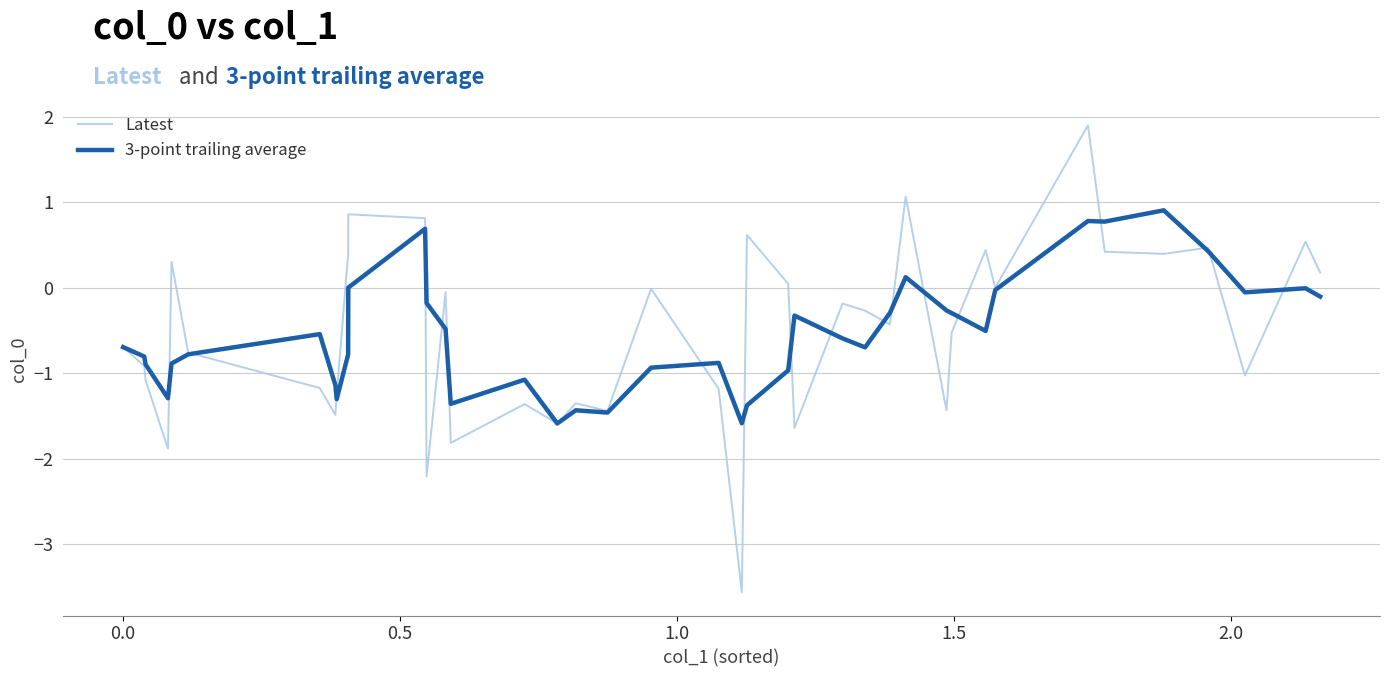

Which series ends up on top after the final intersection of Latest and 3-point trailing average?

Latest